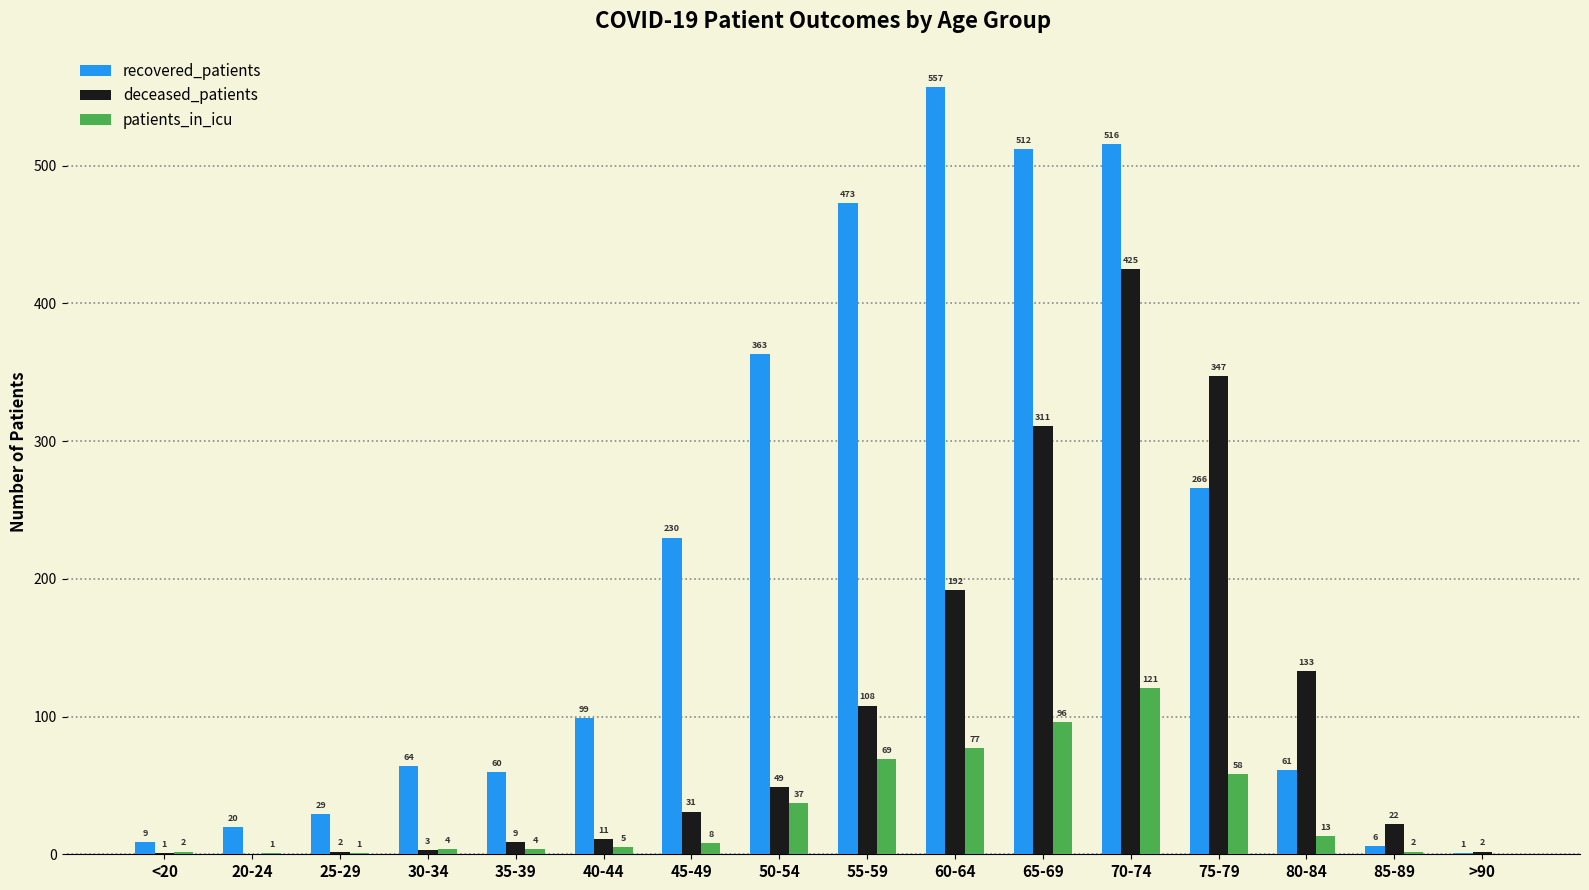

What are all the series names shown in the legend?

recovered_patients, deceased_patients, patients_in_icu